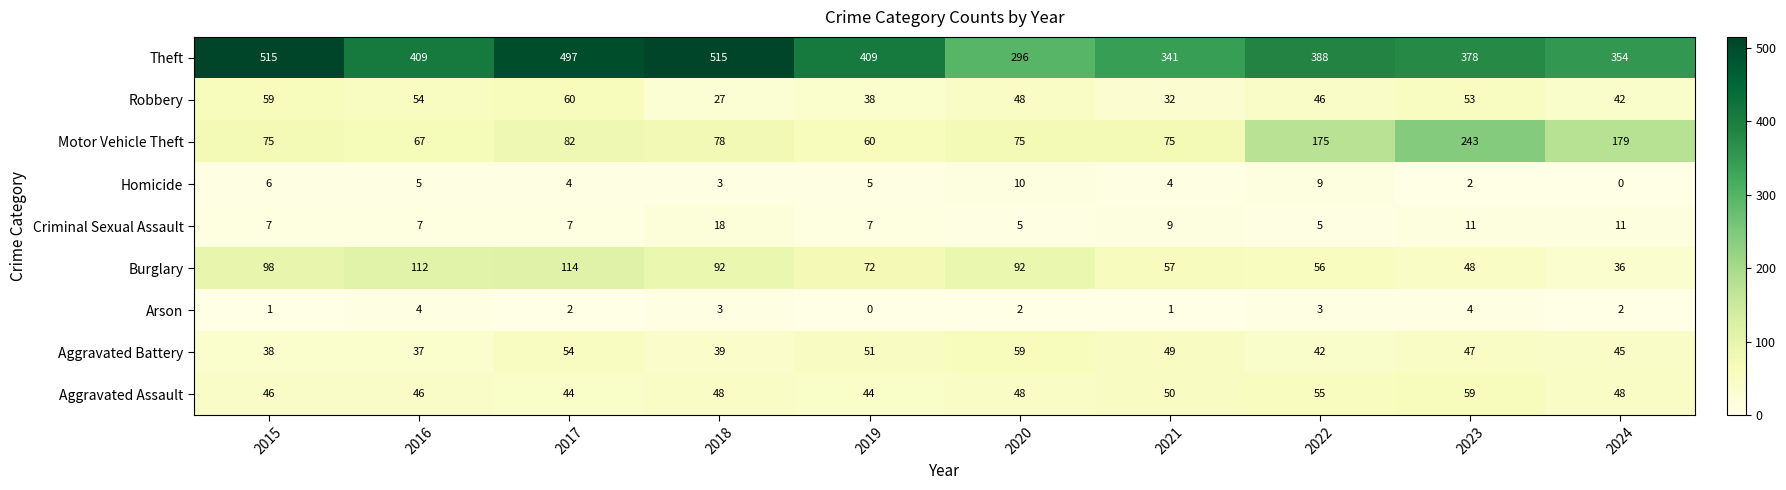

How many data points does each series have?

10